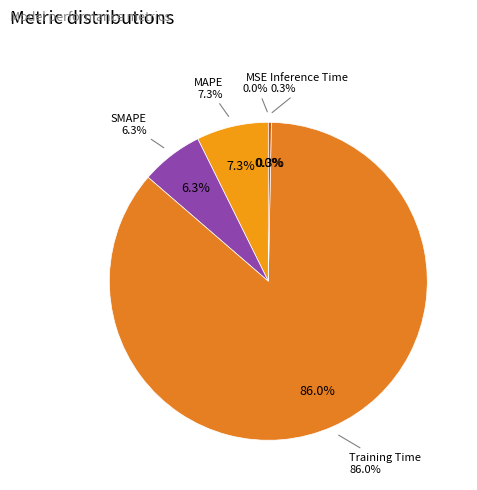

What percentage do MAPE and MSE together represent?

7.3%